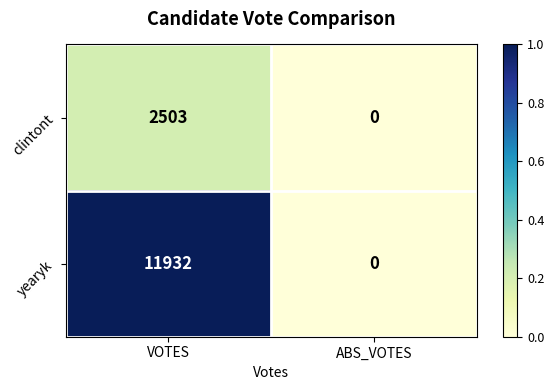

What is the sum of the yearyk values at ABS_VOTES and VOTES?

11932